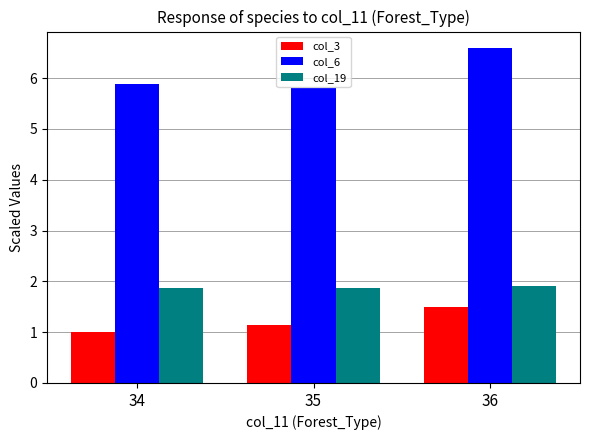

Which series has the largest total across all categories?

col_6